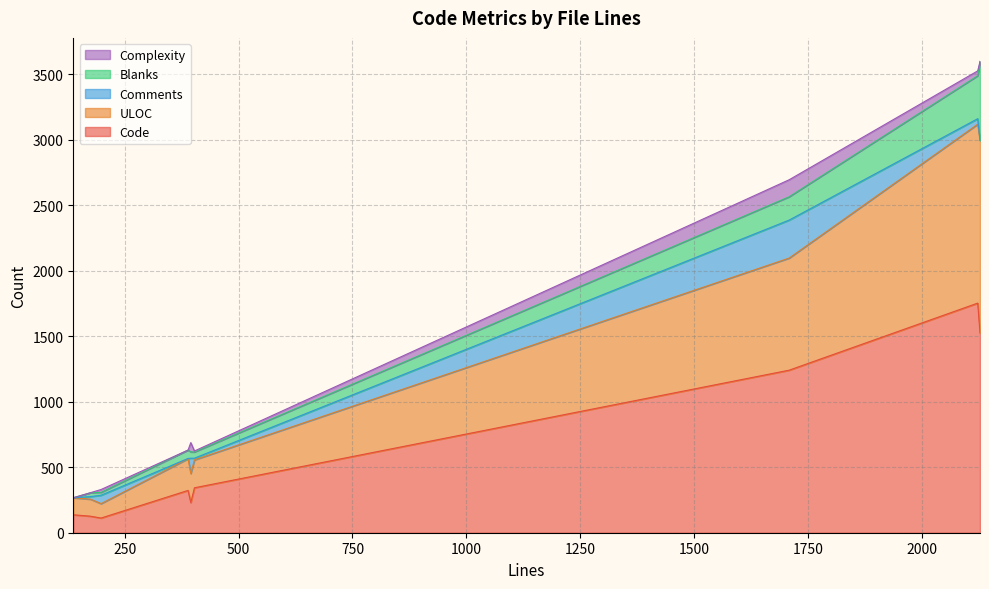

What position from the right is 175?

3